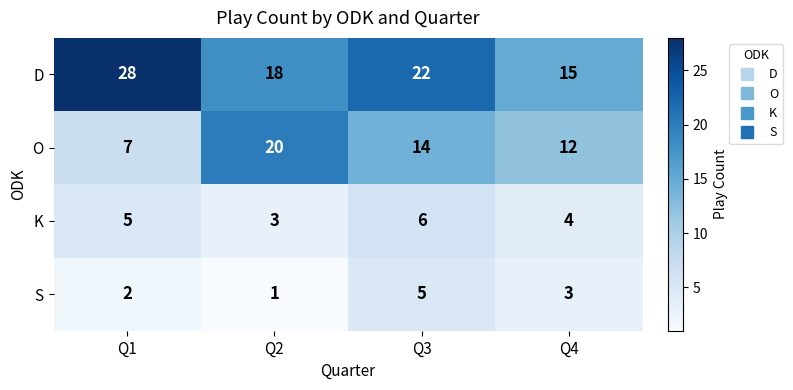

Which series has the largest total across all categories?

D